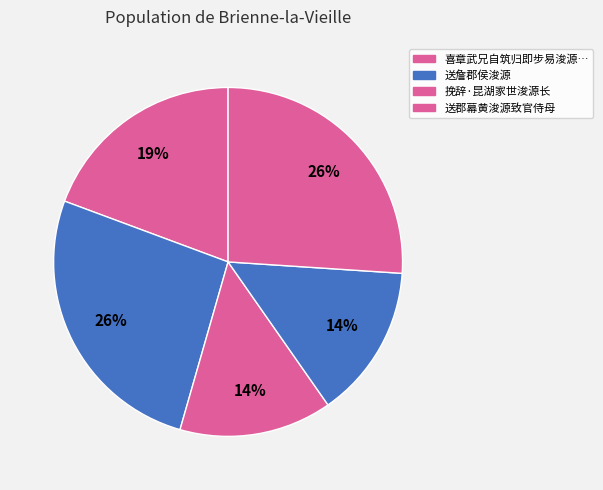

What is the smallest slice in the pie chart?

挽辞·昆湖家世浚源长